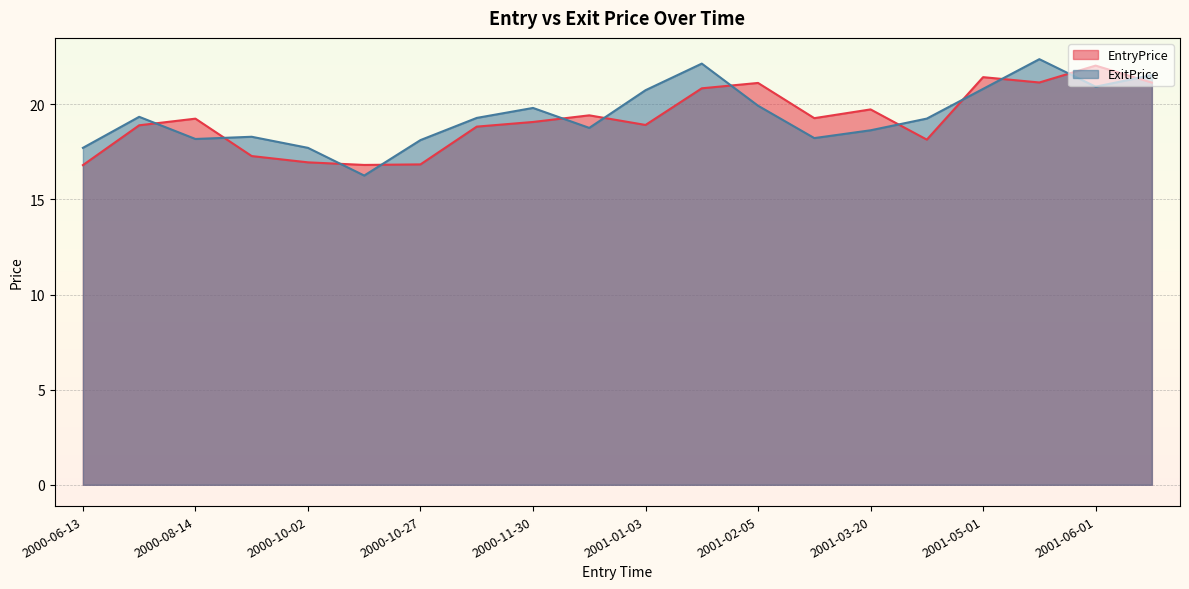

What is the total value across all series at 2000-10-02?

34.7